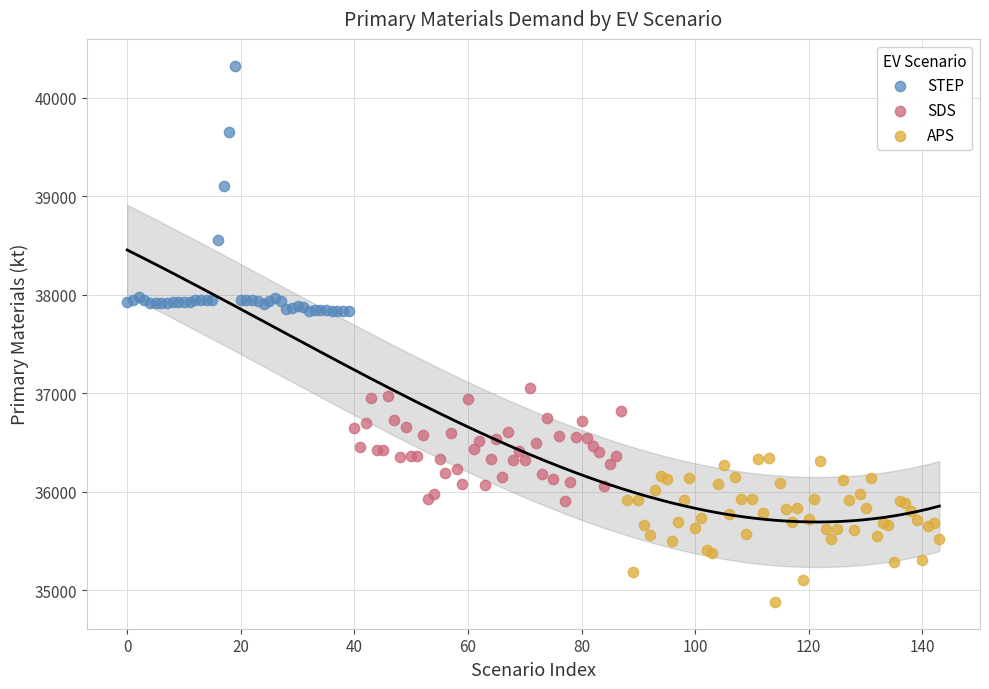

Which series reaches the minimum Y coordinate?

APS